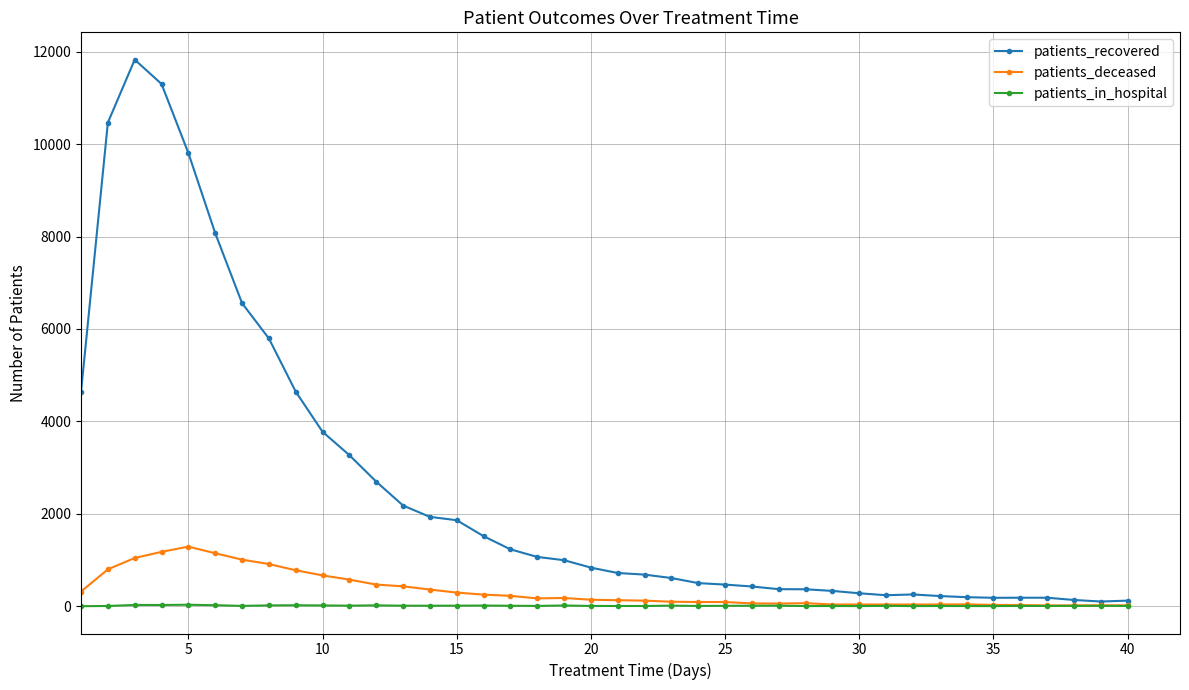

What is the highest value of the patients_deceased series?

1289